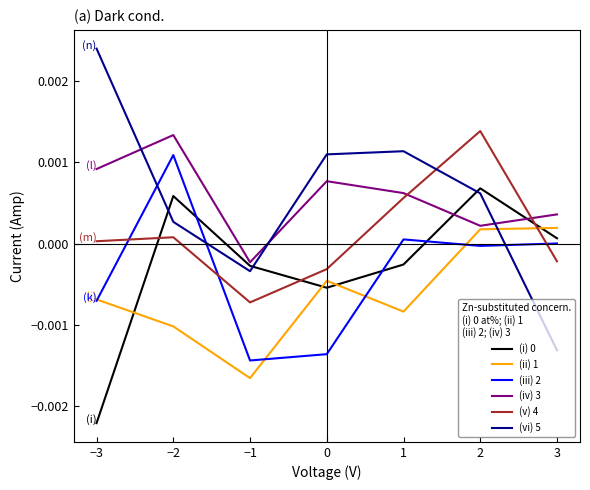

Which series has the widest spread of values?

(vi) 5